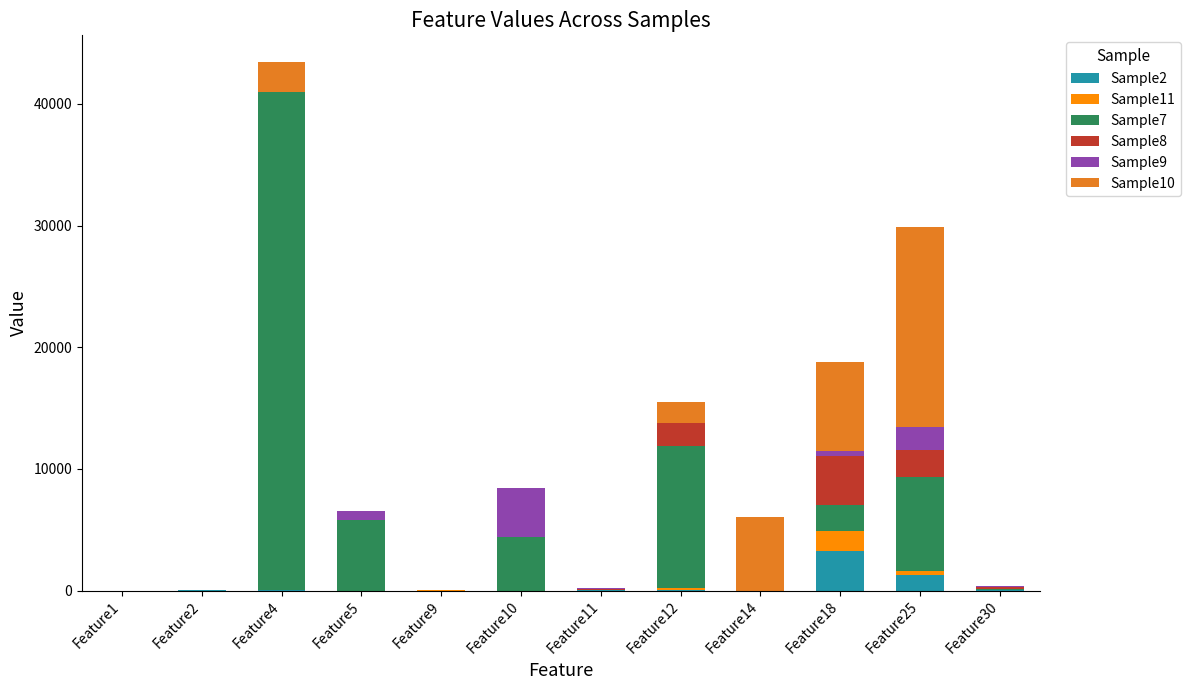

At which label does Sample2 reach its peak?

Feature18